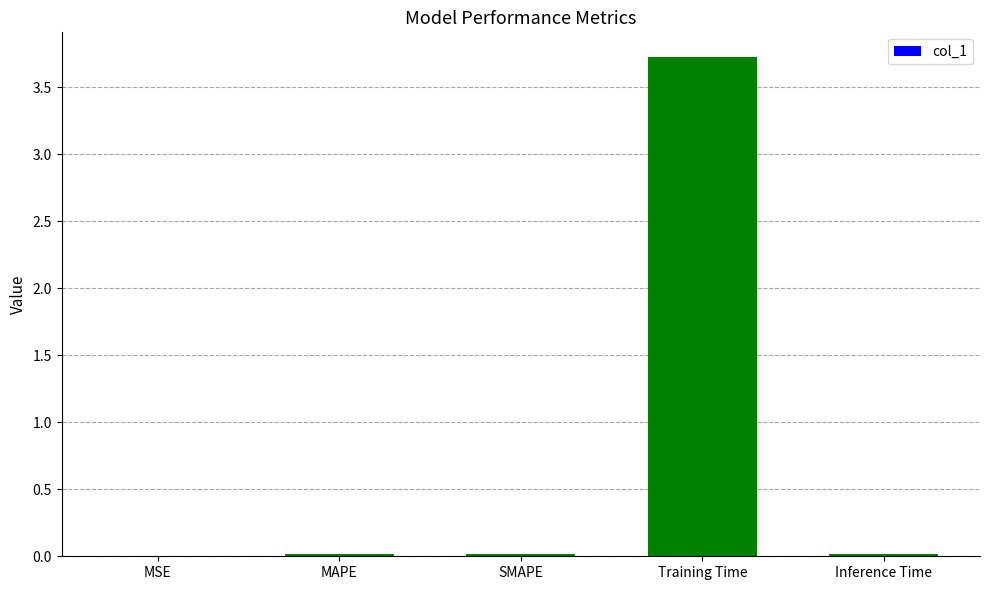

How many data points does each series have?

5